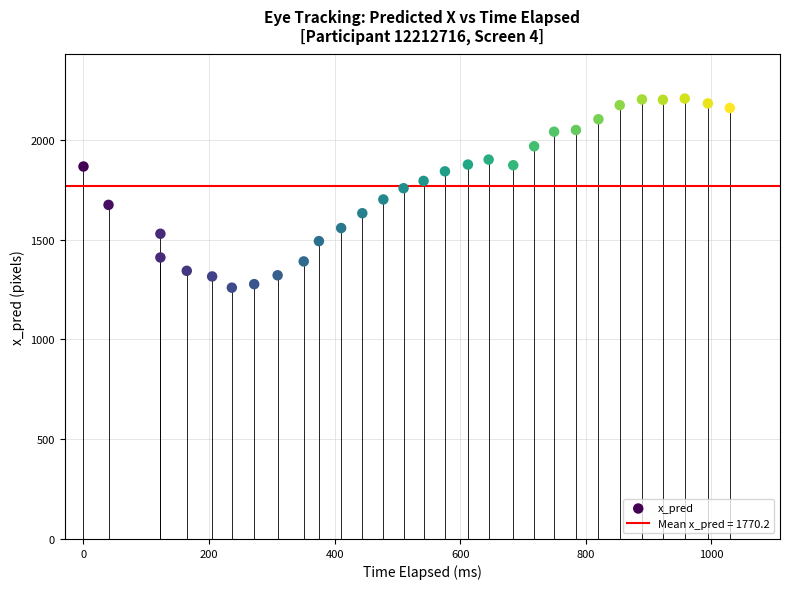

What is the range of X values (max minus min)?

1029.4